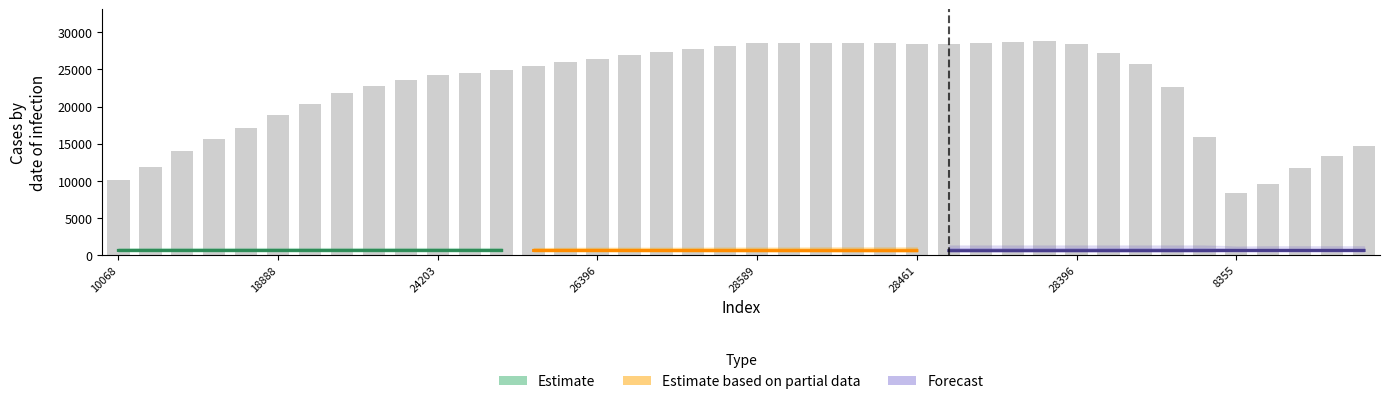

What is the greatest value displayed?

28797